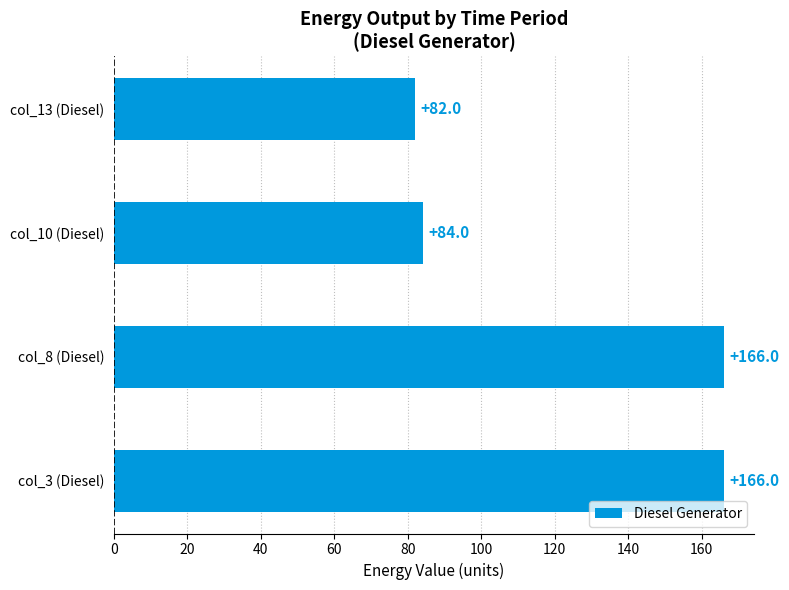

Which label corresponds to the smallest value in the chart?

col_13 (Diesel)